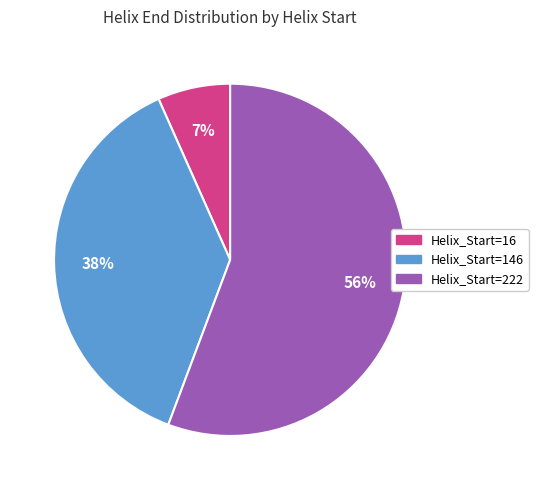

Is there any slice that represents more than half of the pie?

Yes